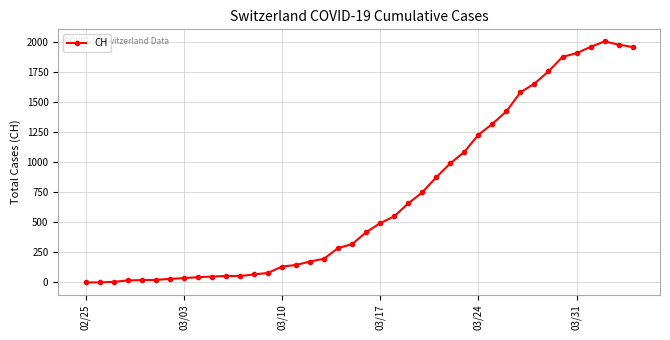

What is the sum of all values?

28149